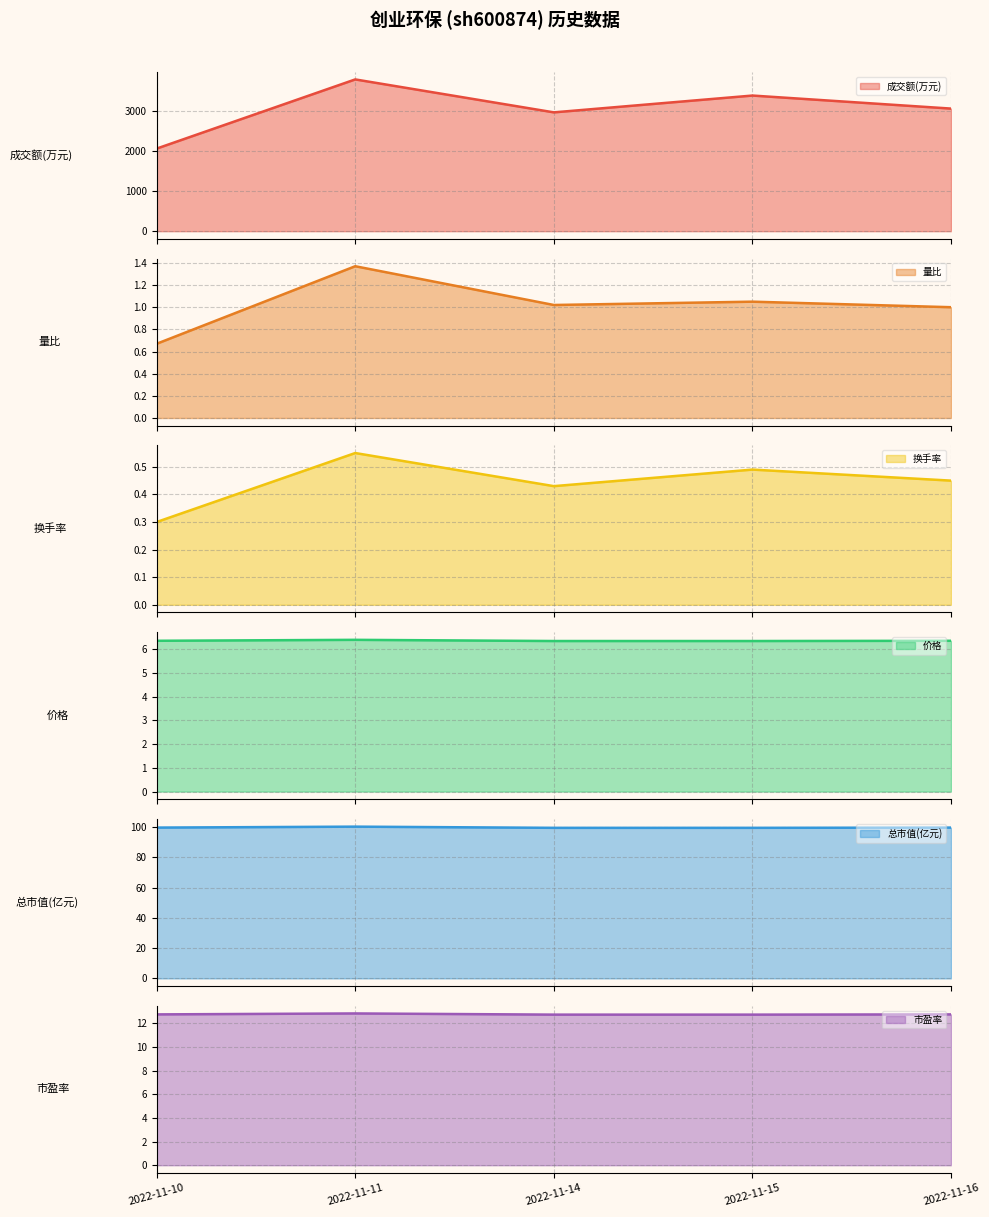

Where does the 成交额(万元) (line) series first go above 3055?

2022-11-11